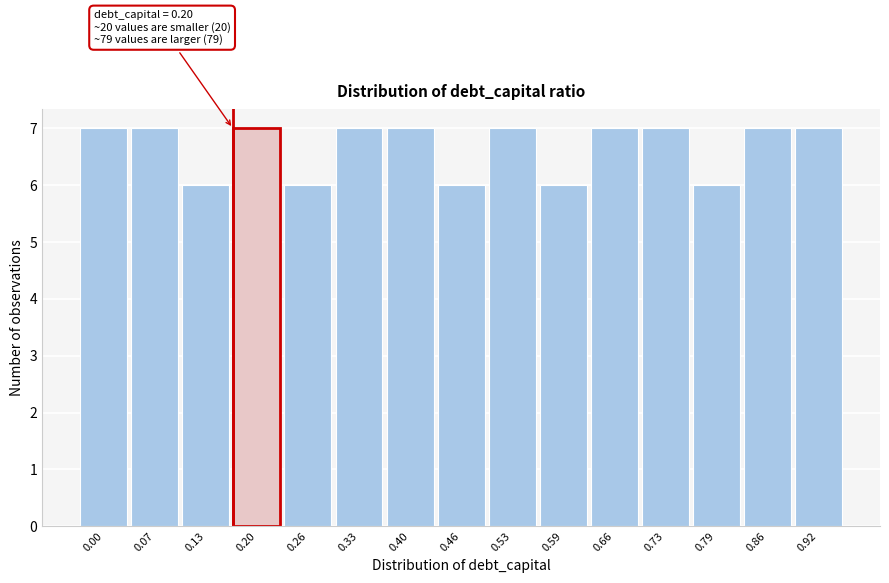

Reading left to right, extract all data points from this chart.

7	7	6	7	6	7	7	6	7	6	7	7	6	7	7